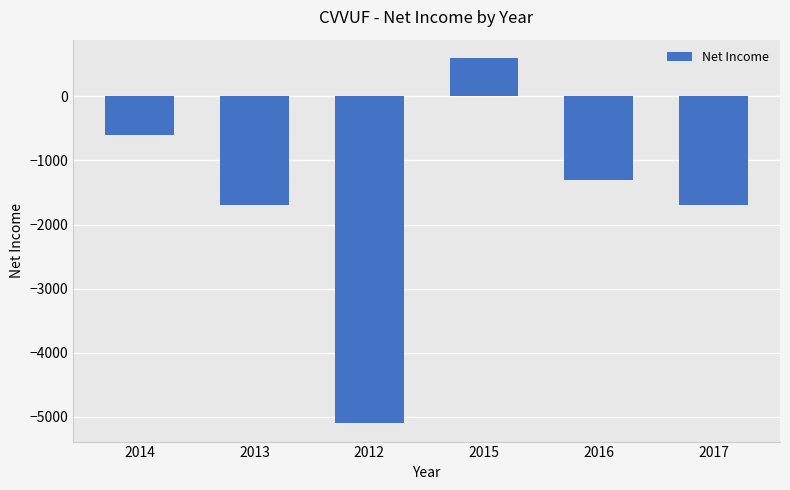

How many values are below zero?

5